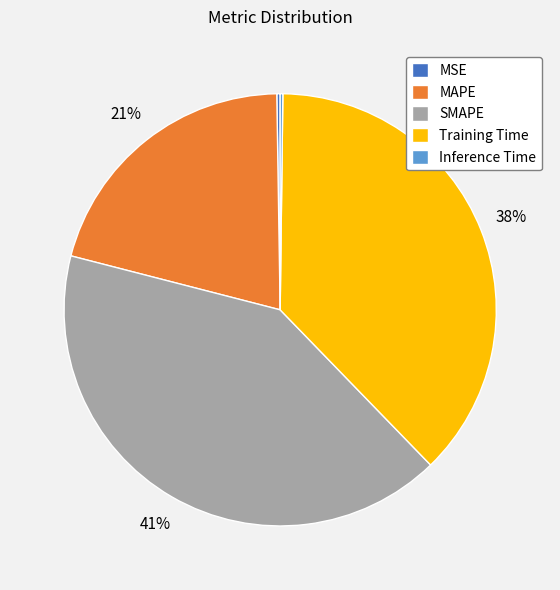

To the nearest percent, what is the difference between the largest and smallest slice percentages?

41%